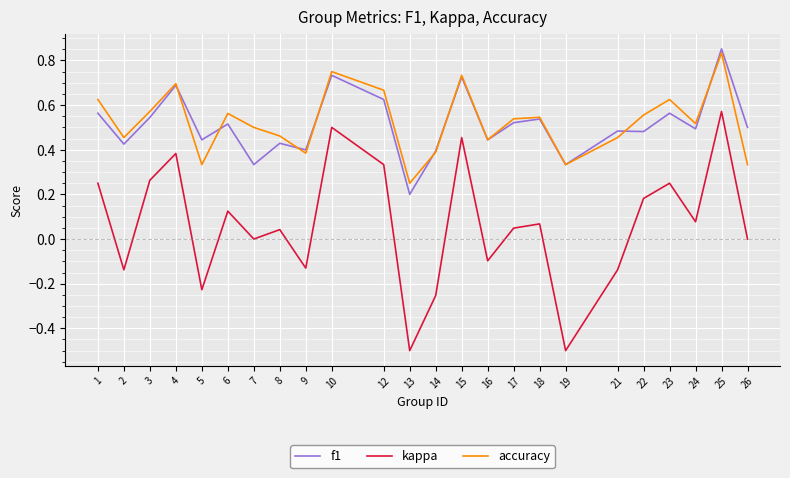

True or false: kappa and accuracy cross at least once.

False